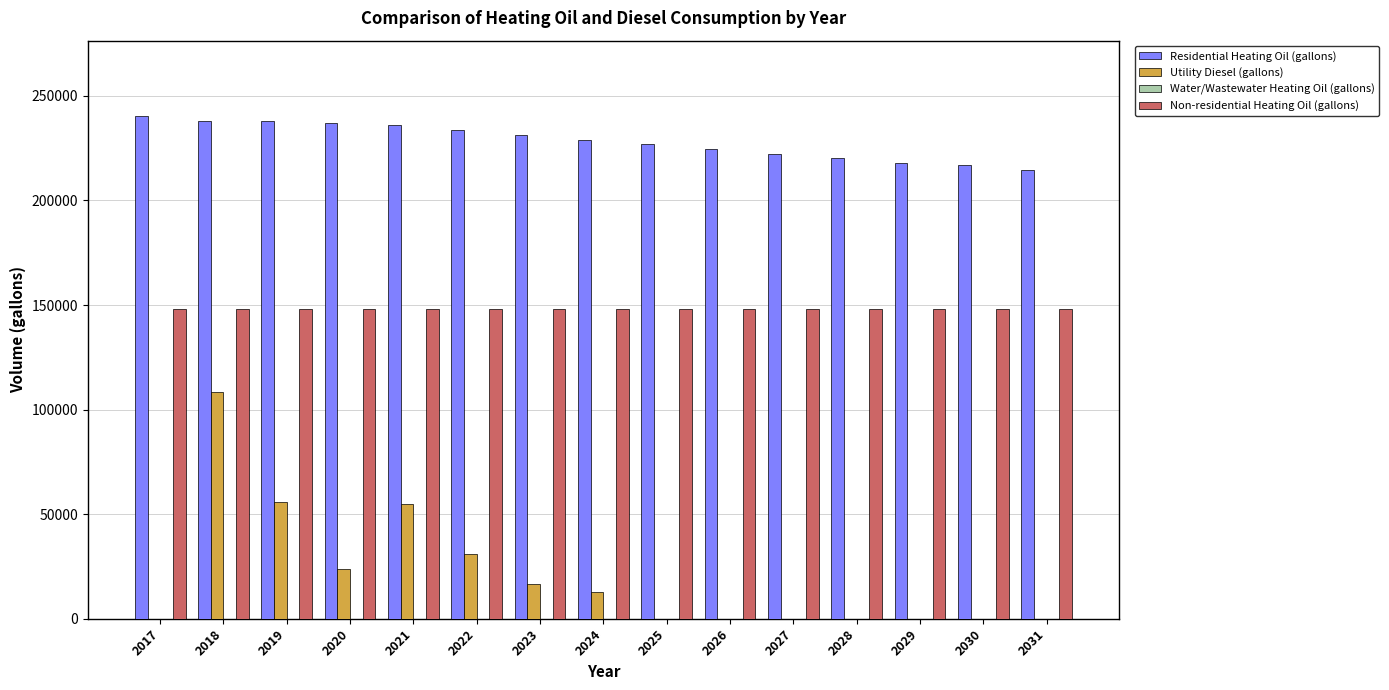

What is the highest value of the Non-residential Heating Oil (gallons) series?

148139.4